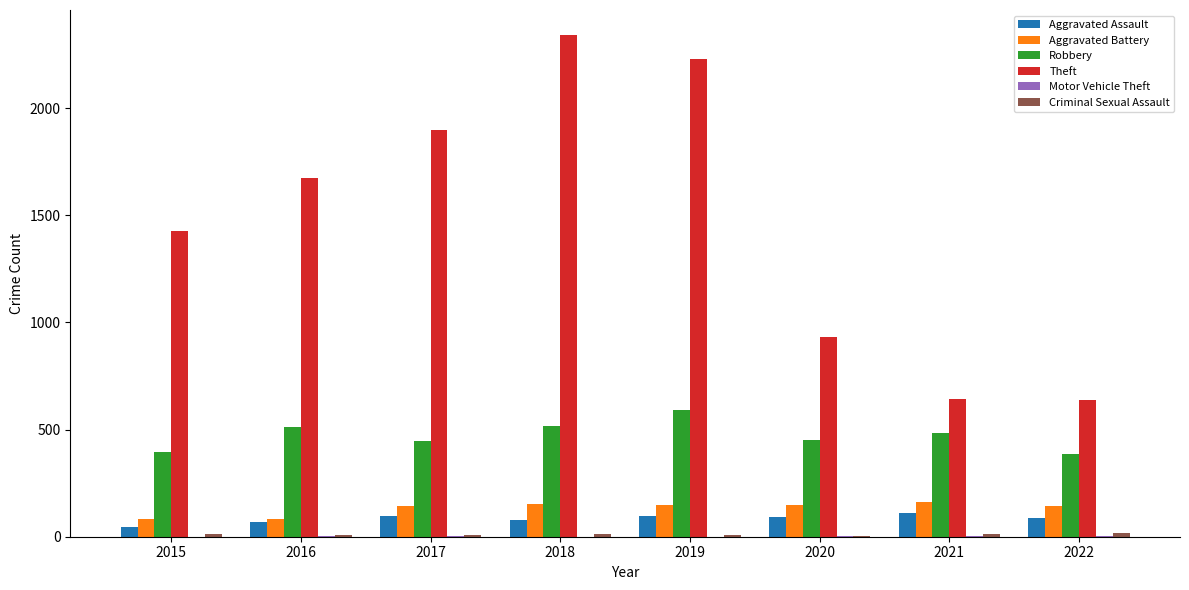

What is the sum of all Aggravated Battery values?

1063